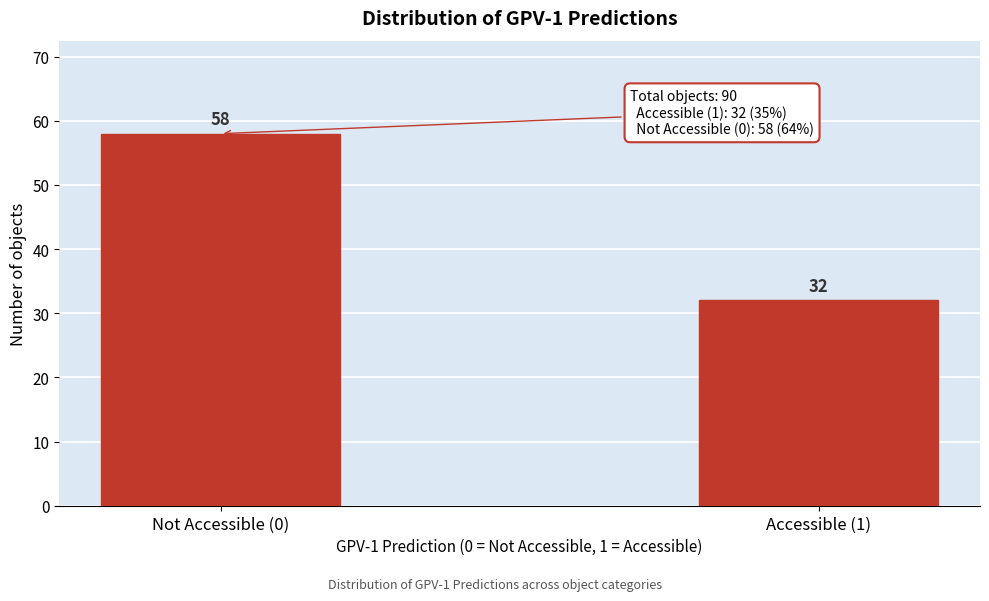

Reading left to right, what are all the values shown in this chart?

58	32